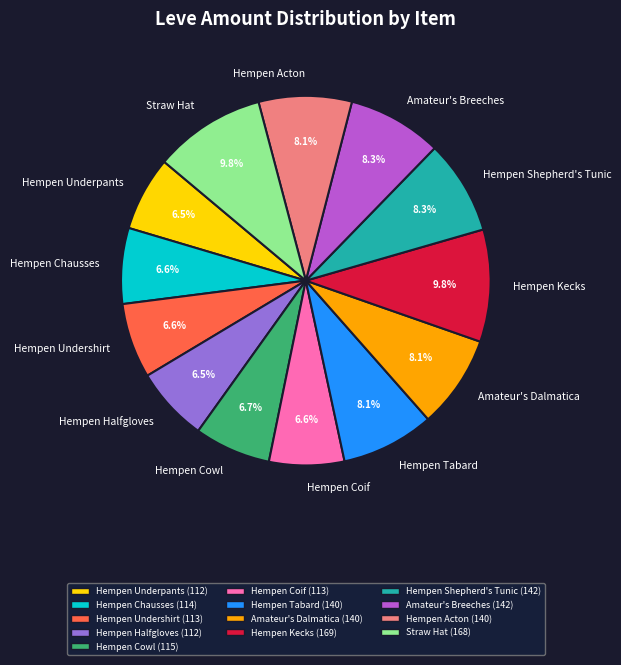

Count the number of slices in the pie.

13